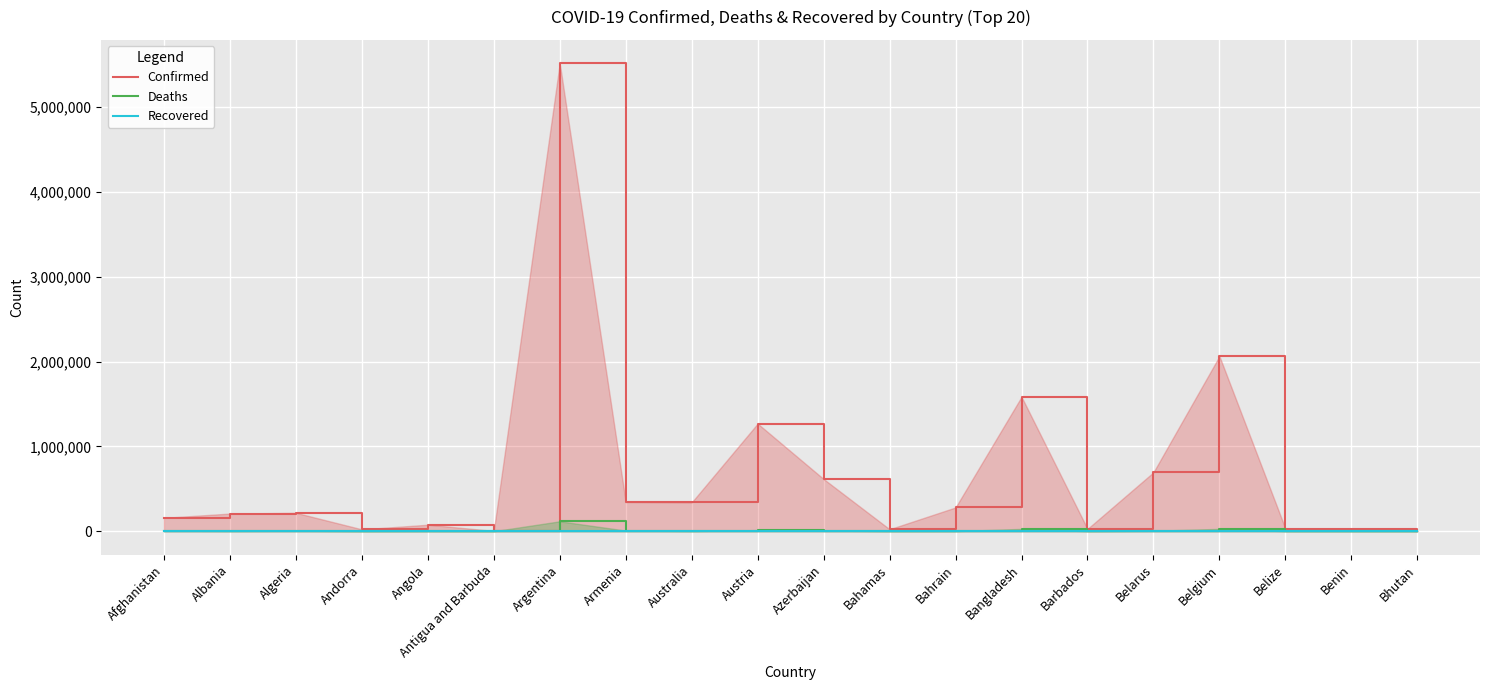

At which label does Recovered reach its minimum?

Afghanistan